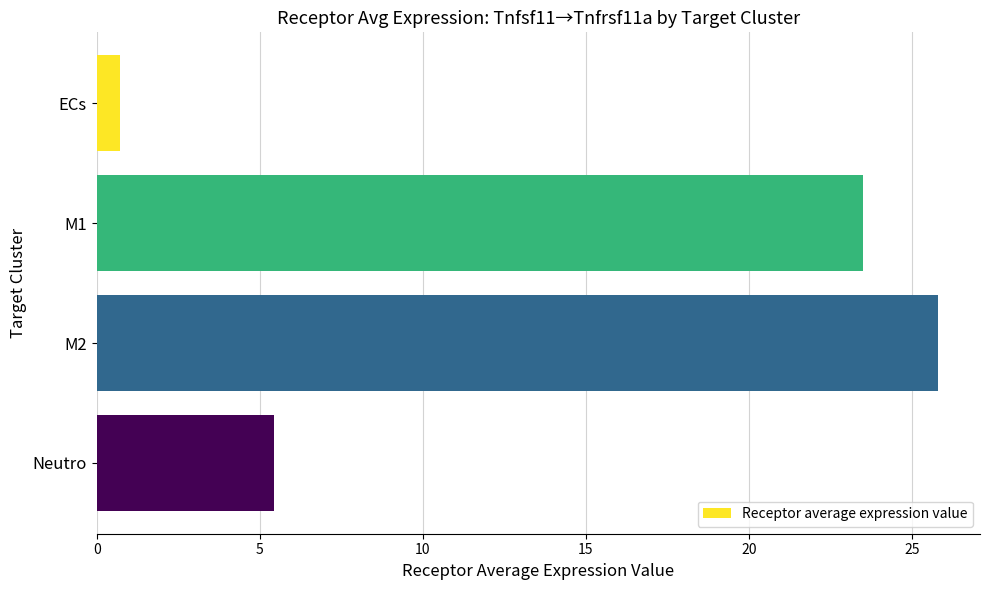

Are the bars horizontal?

Yes